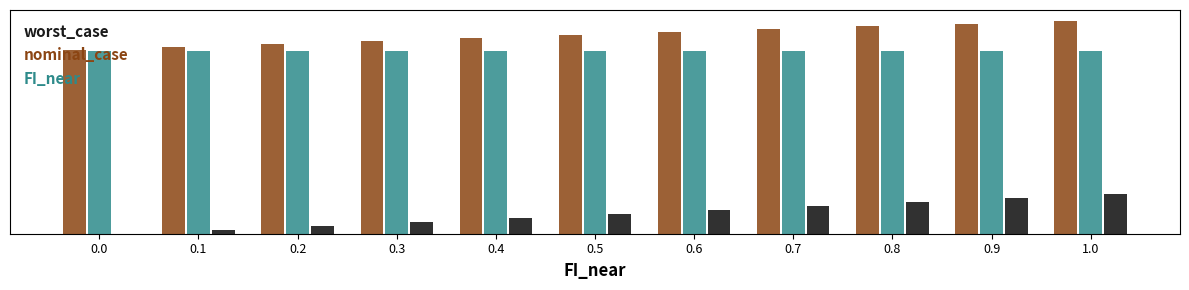

What is the total value across all series at 0.0?

9.3